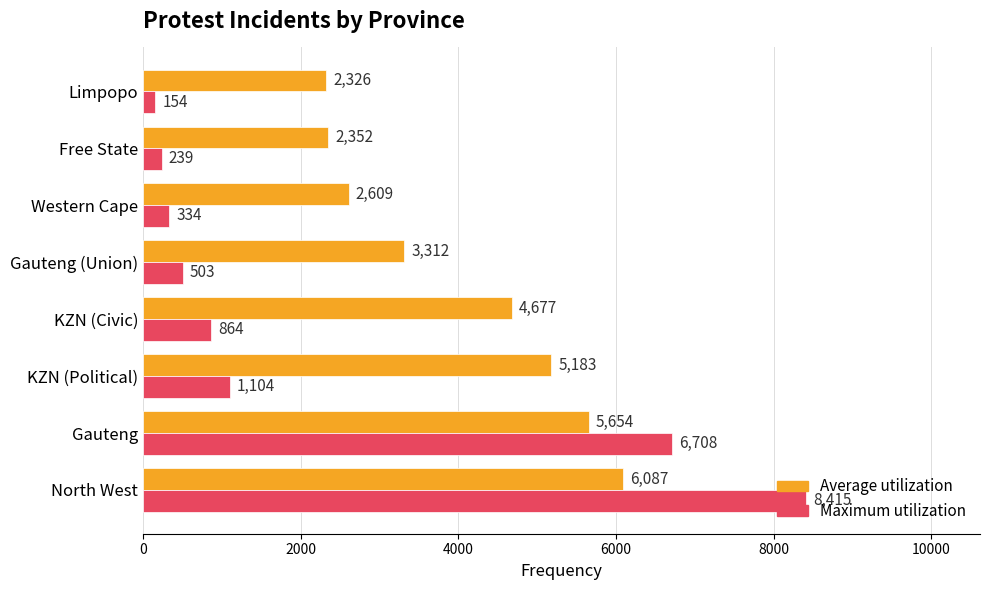

What is the average value of the Maximum utilization series?

2290